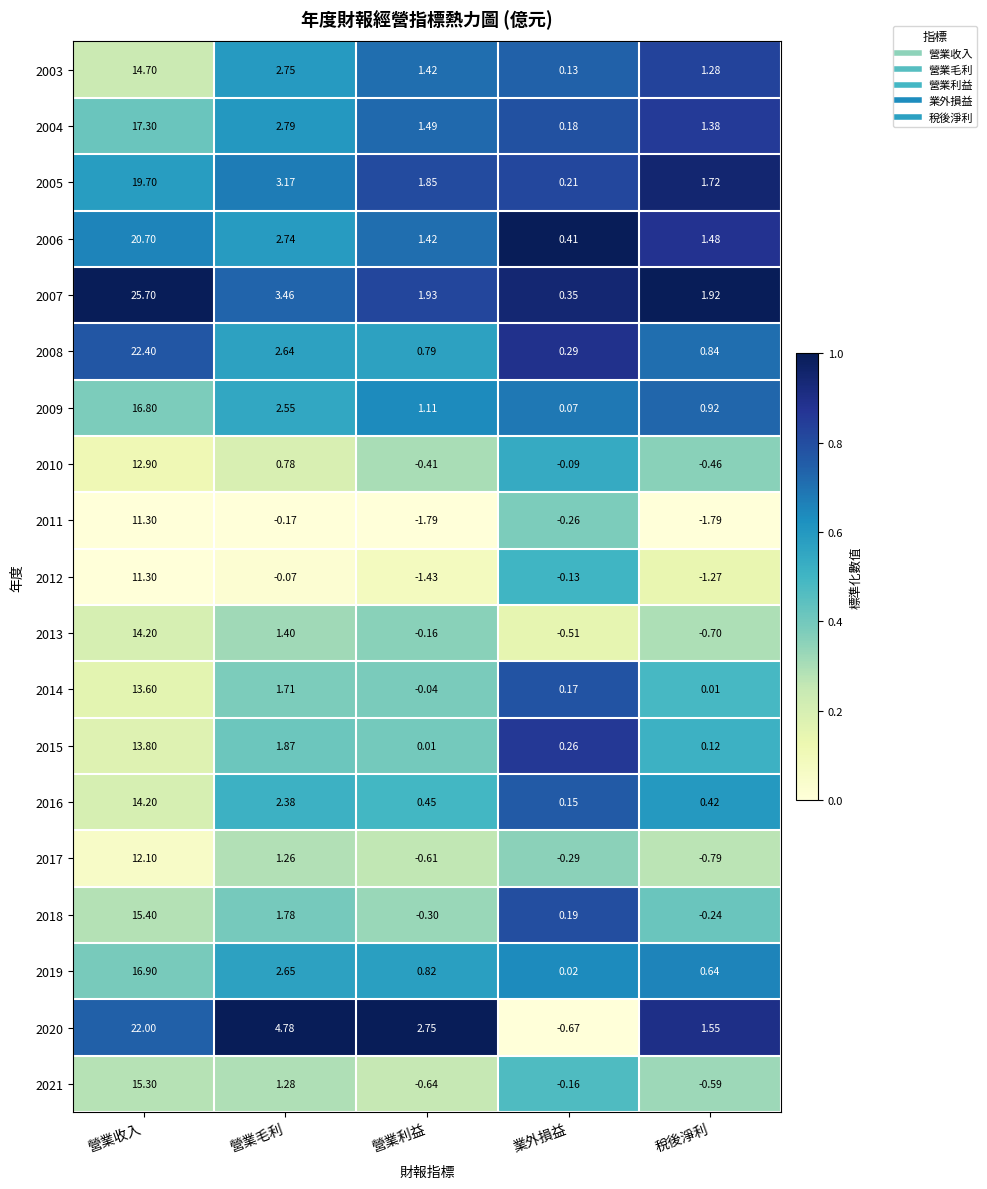

What is the maximum value shown in the chart?

25.7